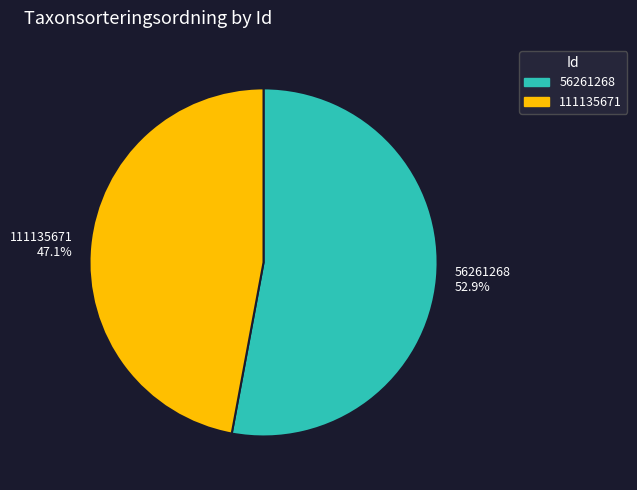

Is there a majority slice in this chart?

Yes